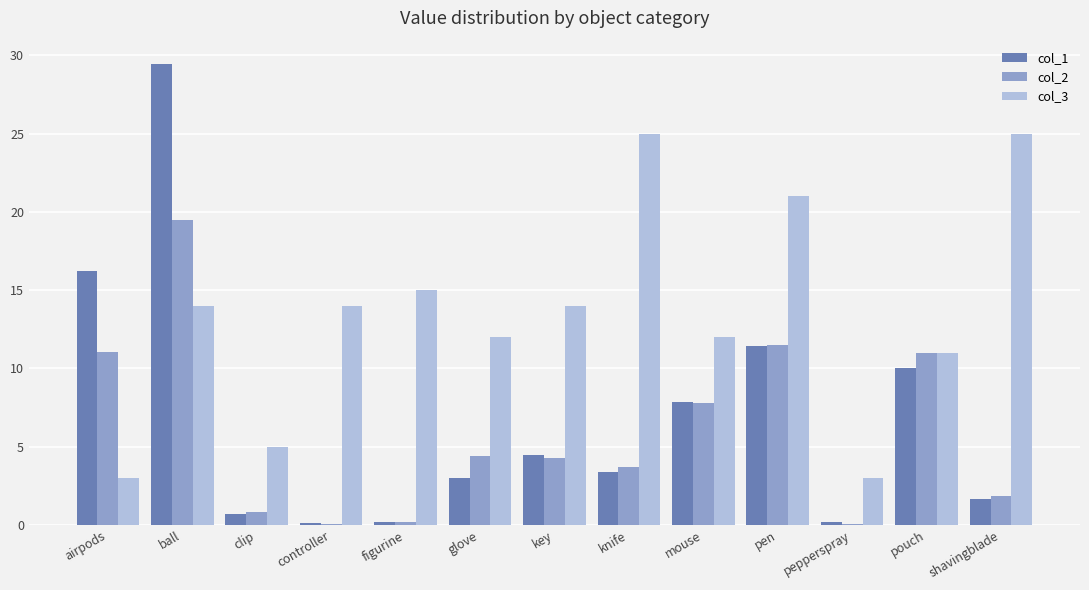

The col_2 series shows 0.2 at figurine. True or false?

True